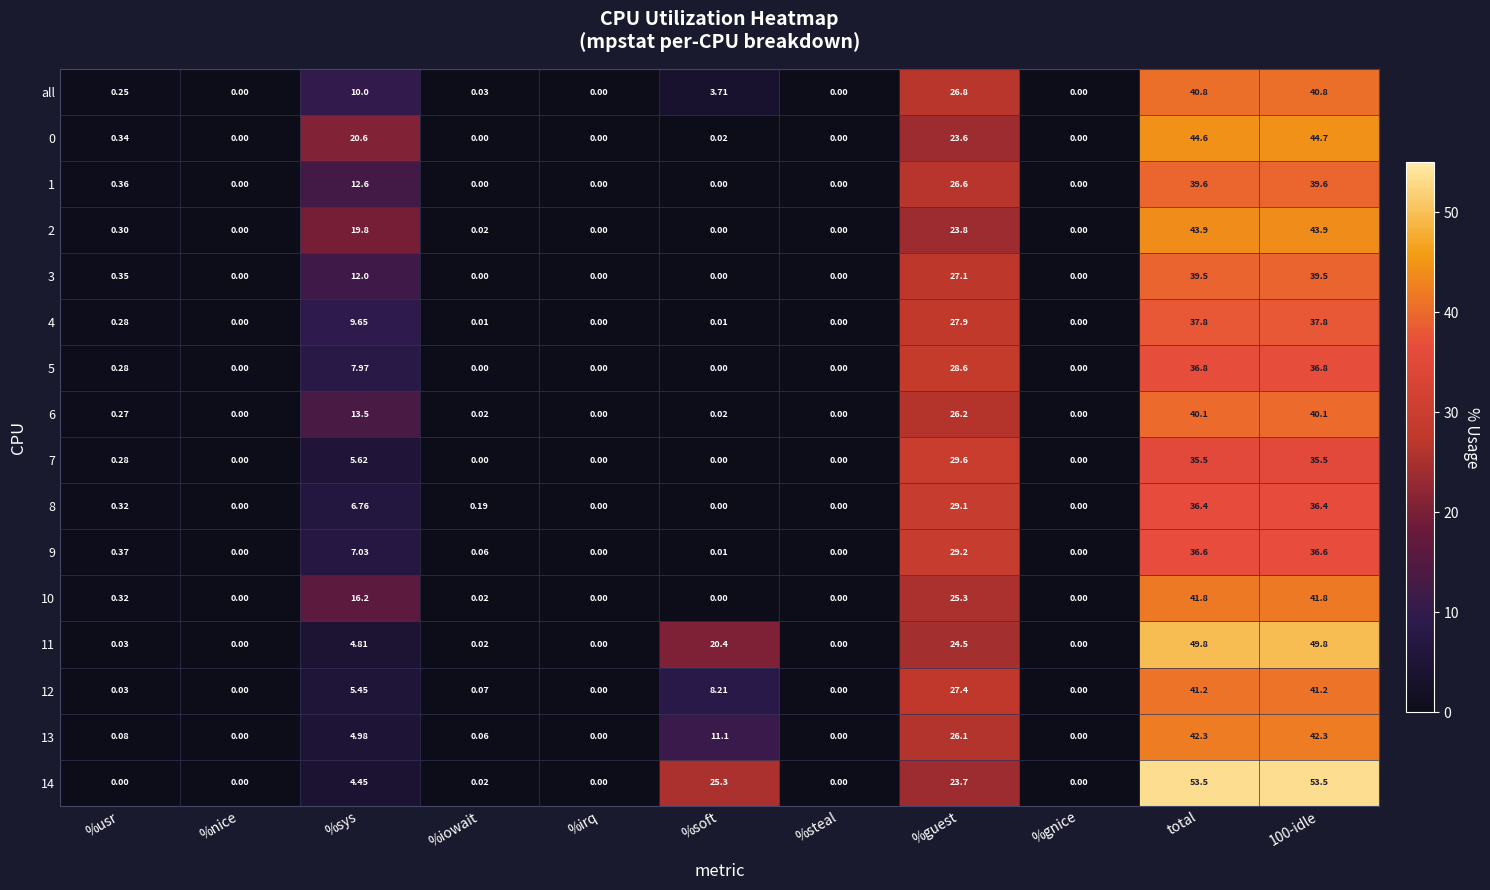

At which label is 13 closest to 21?

%guest